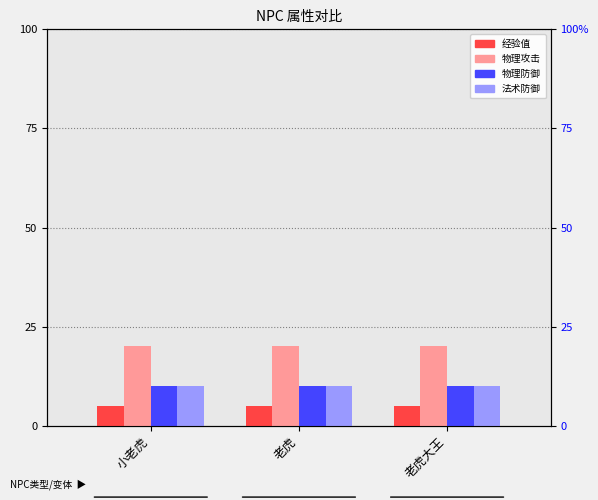

What is the label of the 3rd bar from the right?

小老虎